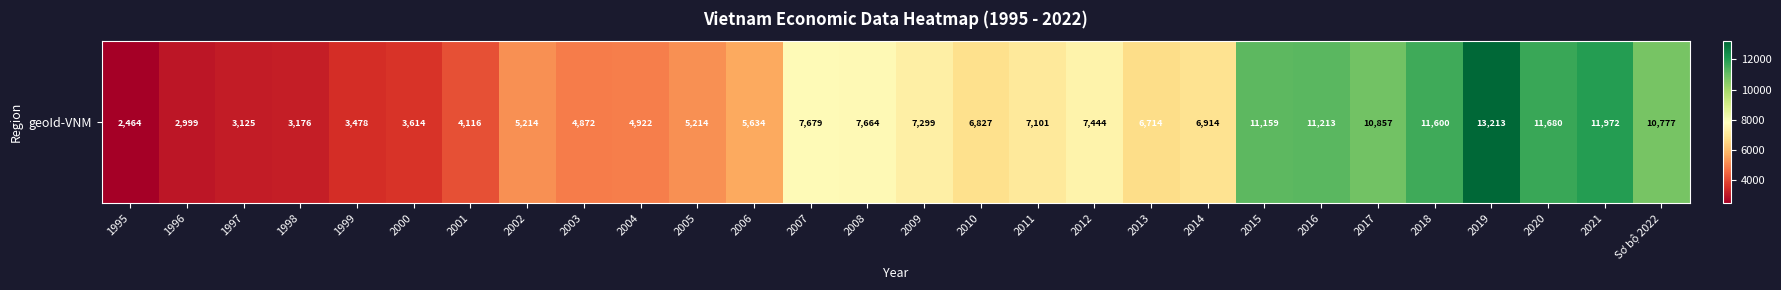

What is the smallest value displayed?

2464